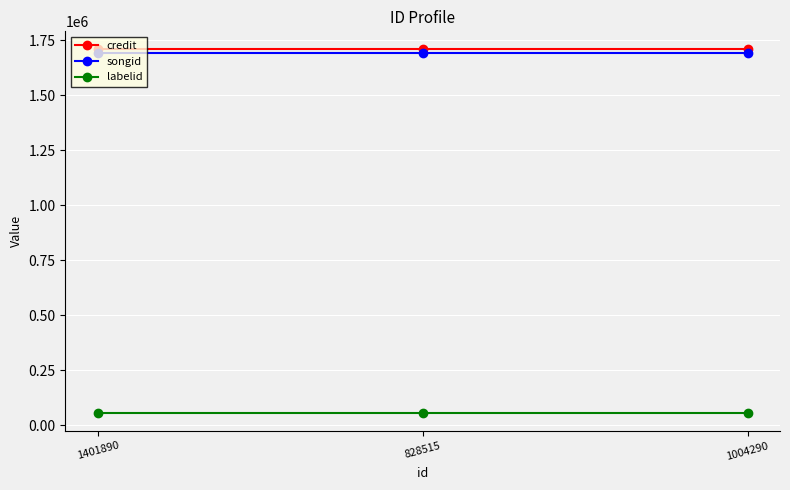

How many distinct data groups are displayed?

3